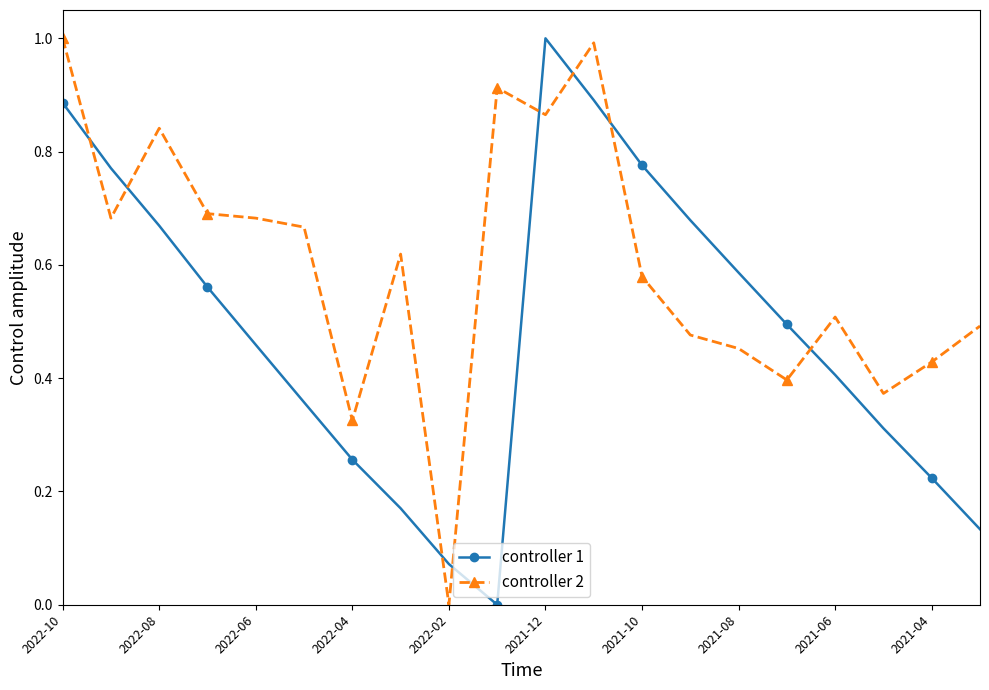

True or false: controller 2 and controller 1 cross at least once.

True